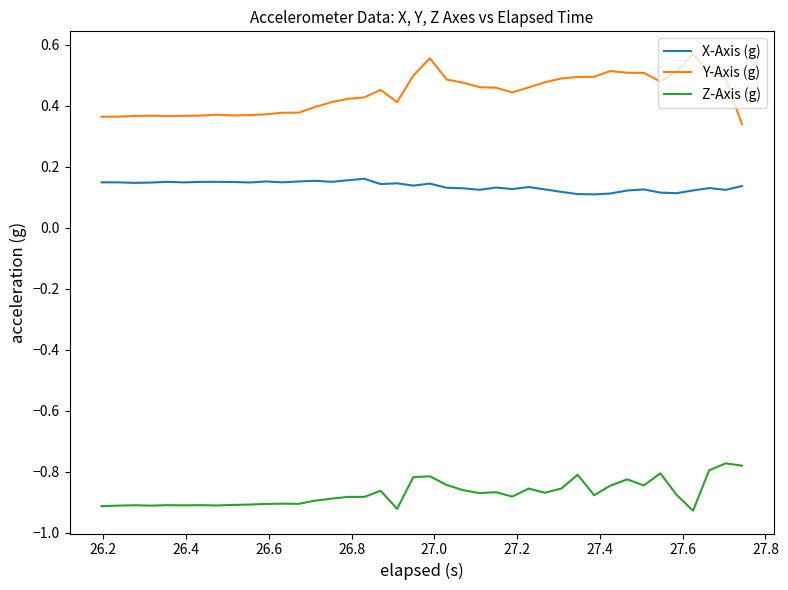

True or false: Z-Axis (g) and X-Axis (g) intersect in this chart.

False